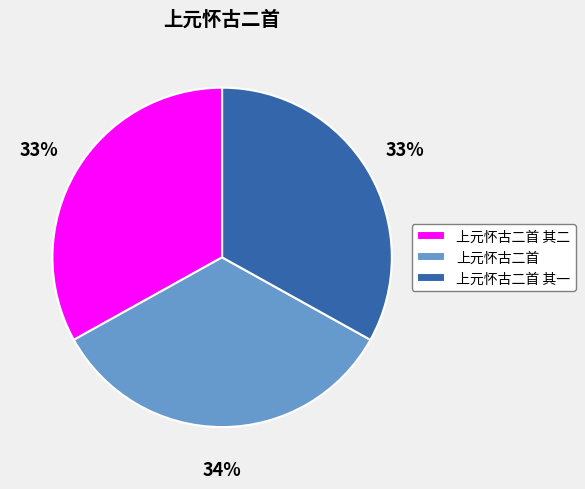

What percentage is the 上元怀古二首 其一 slice, to the nearest percent?

33%